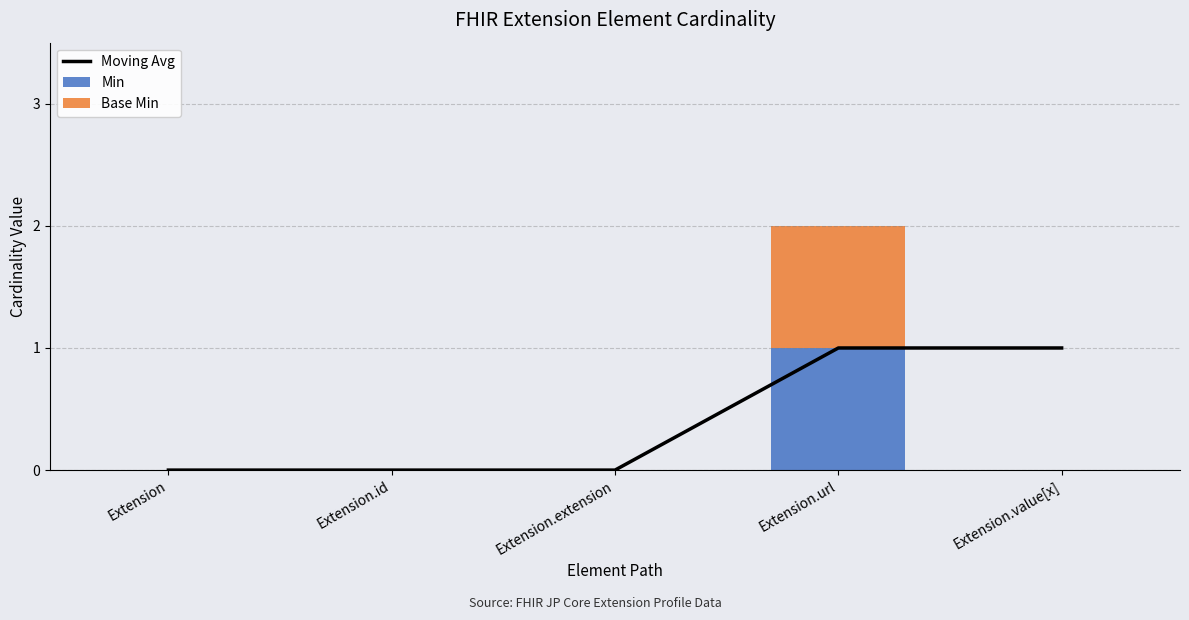

At how many categories does at least one series exceed 0?

2